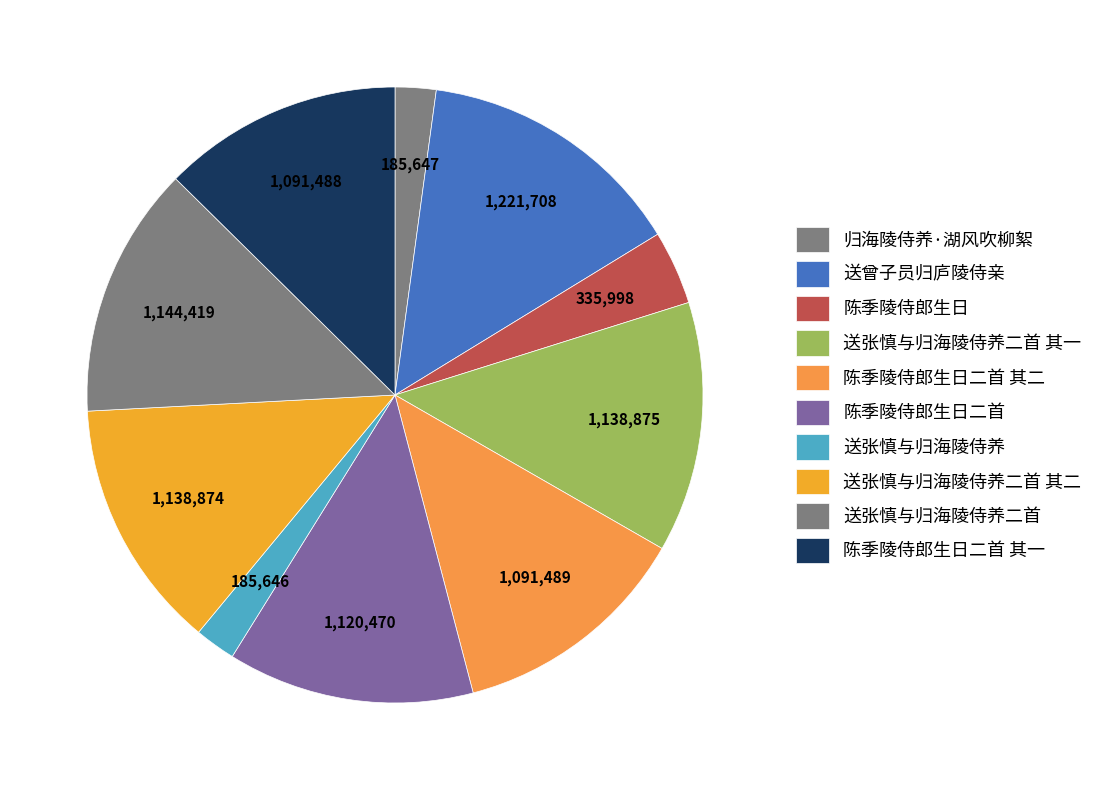

What is the total percentage of 陈季陵侍郎生日二首 and 陈季陵侍郎生日二首 其二?

25.6%